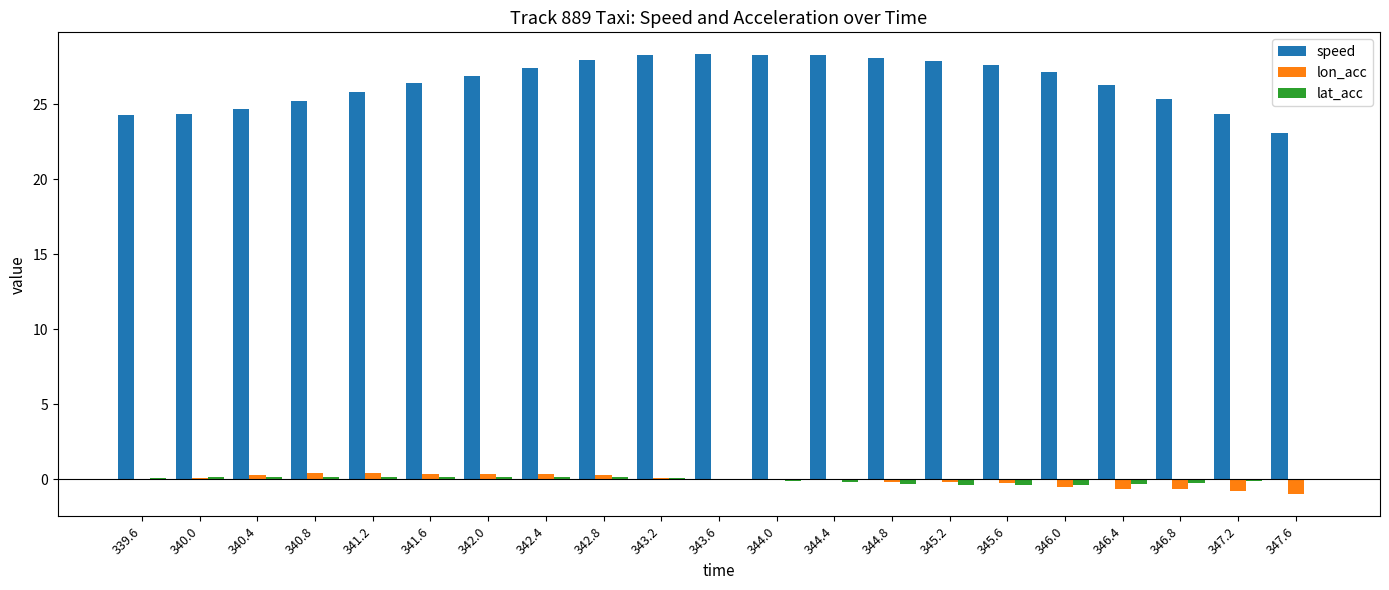

What is the sum of all lat_acc values?

-0.7